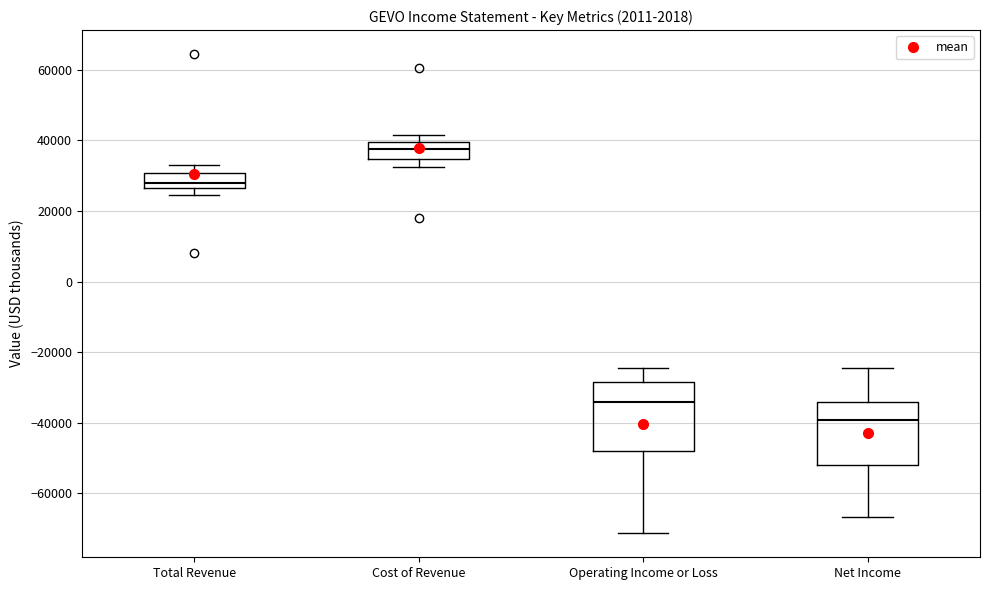

Reading left to right, transcribe this box plot: for each box, give where its median line is, the range the box spans, and where its two whiskers end, as read against the y-axis. The values are not printed on the chart, so give them approximately, as read against the axis.

Total Revenue: median 28000, box 26000 to 30000, whiskers 24000 to 32000
Cost of Revenue: median 38000, box 34000 to 40000, whiskers 32000 to 42000
Operating Income or Loss: median -34000, box -48000 to -28000, whiskers -72000 to -24000
Net Income: median -40000, box -52000 to -34000, whiskers -66000 to -24000